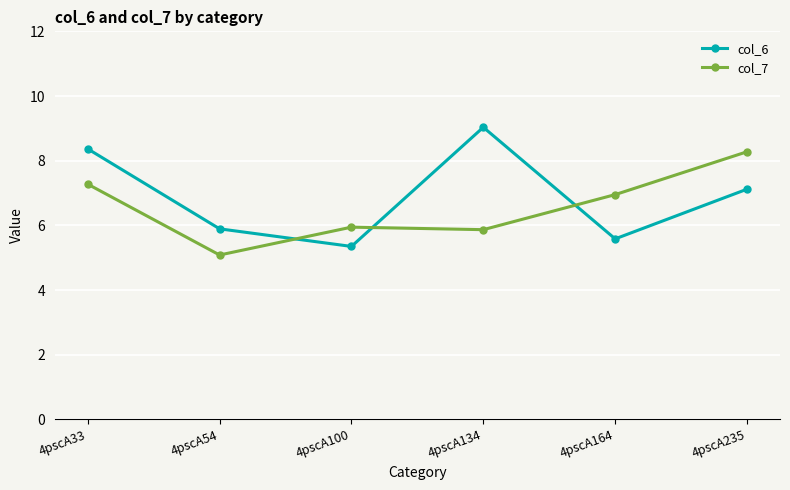

At how many categories does at least one series exceed 8?

3